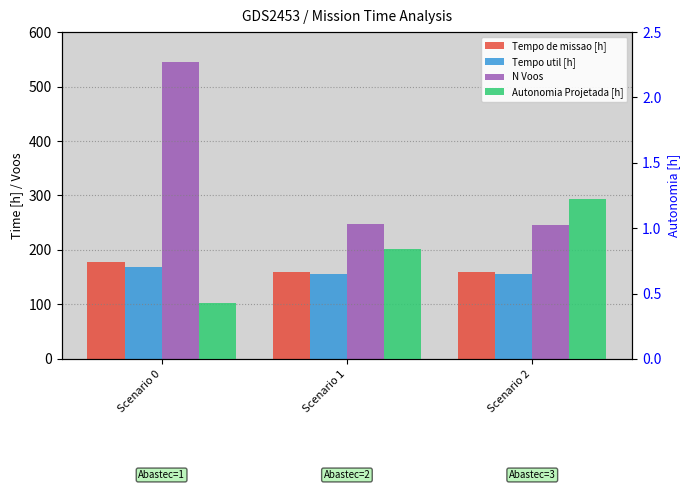

What is the minimum value shown in the chart?

0.4